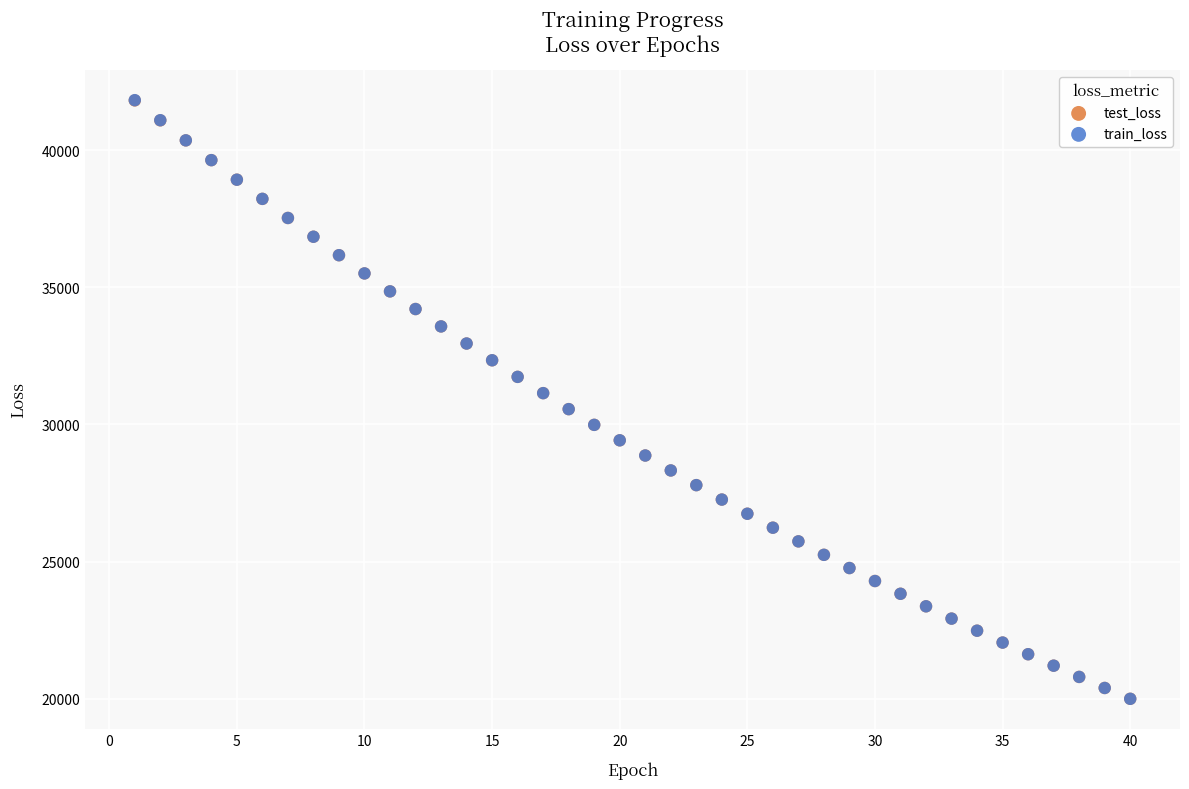

Which series has the widest spread of Y values?

train_loss